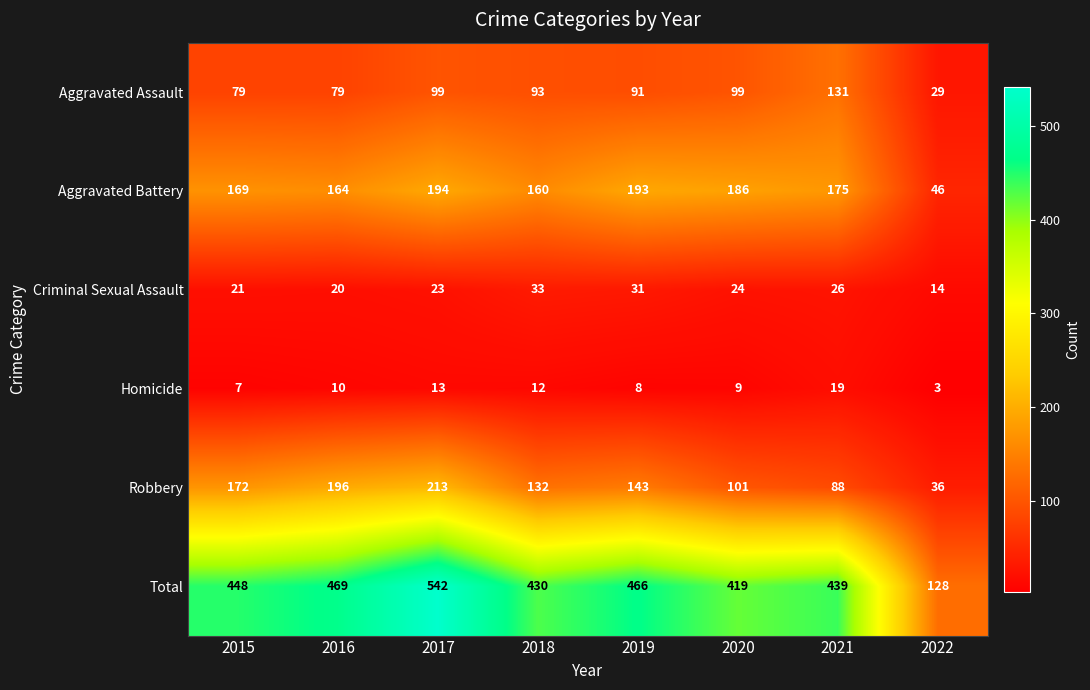

At how many categories does at least one series exceed 221?

7